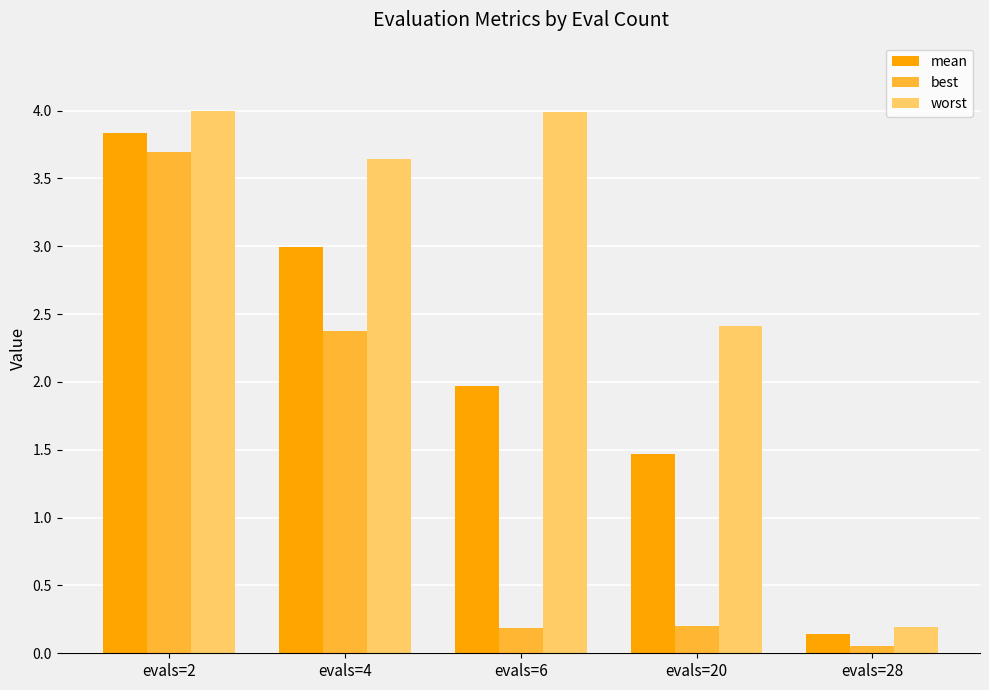

What are all the series names shown in the legend?

mean, best, worst